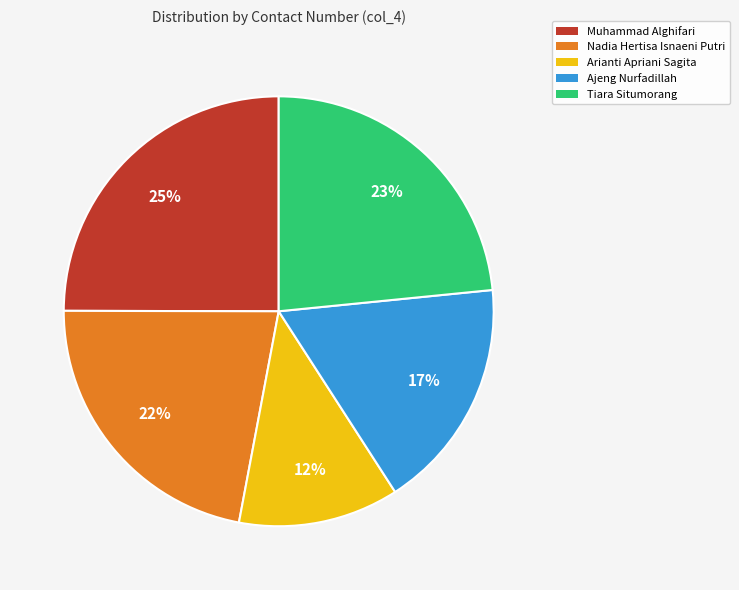

To the nearest percent, what percentage of the pie is Ajeng Nurfadillah?

17%